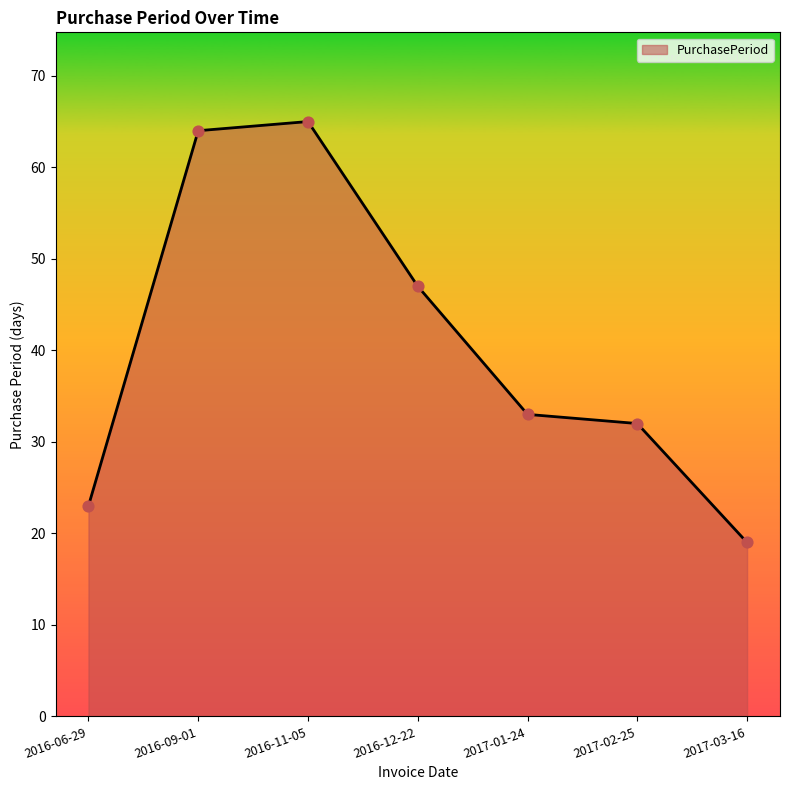

Approximately how many times larger is the value at 2017-01-24 compared to 2016-09-01?

0.5